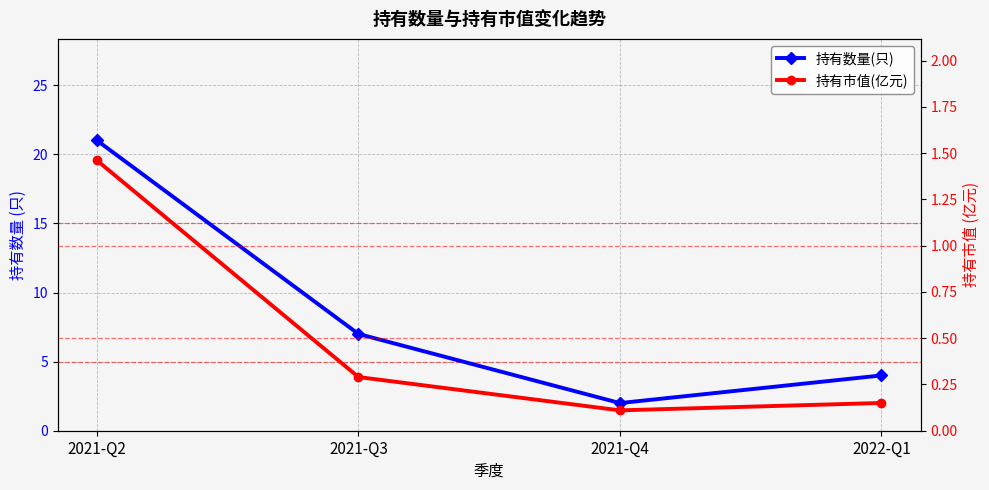

How many values in the 持有数量(只) series are below 7?

2